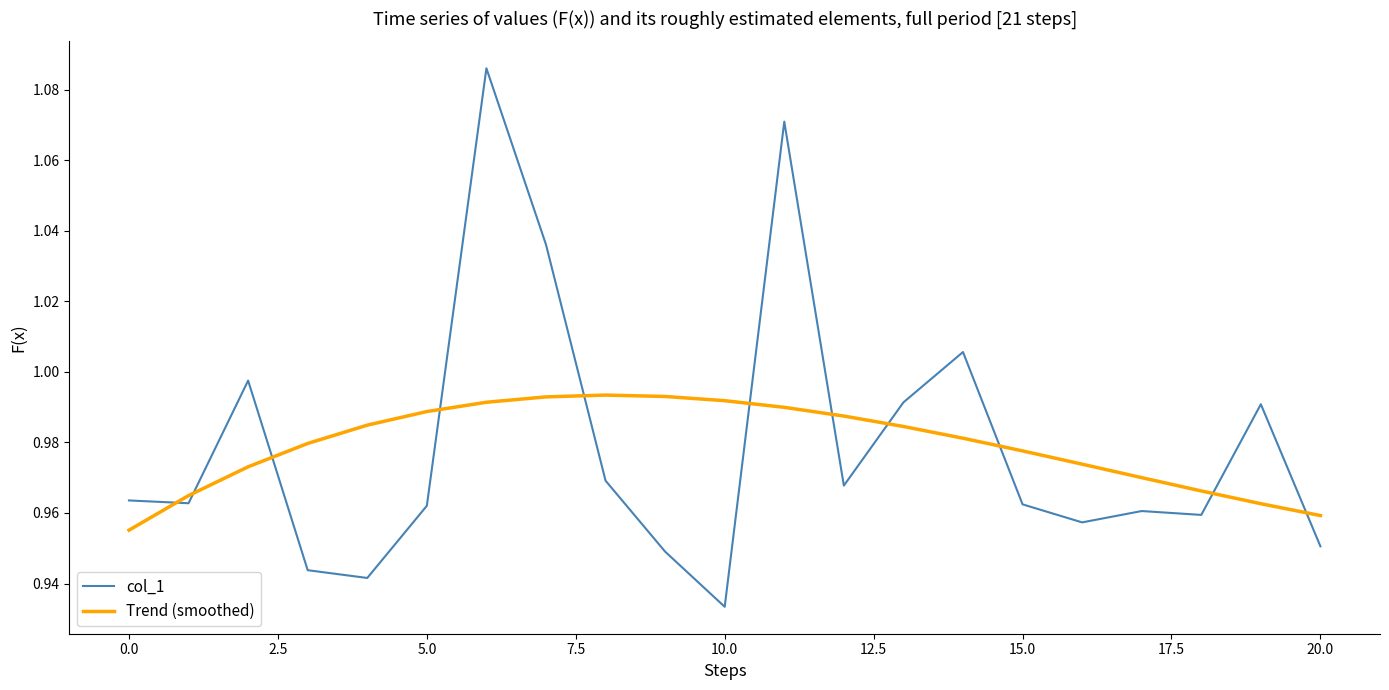

Which series has the largest range (max minus min)?

col_1